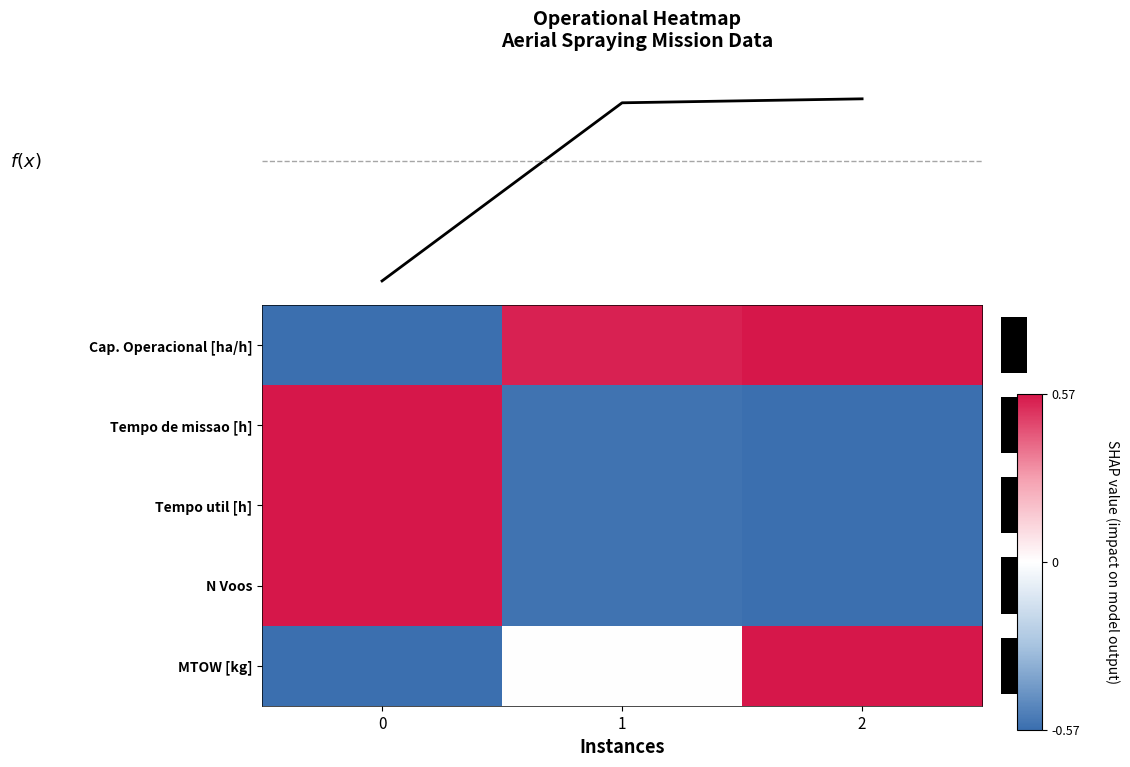

The Tempo util [h] series shows -1.0 at 1. True or false?

True